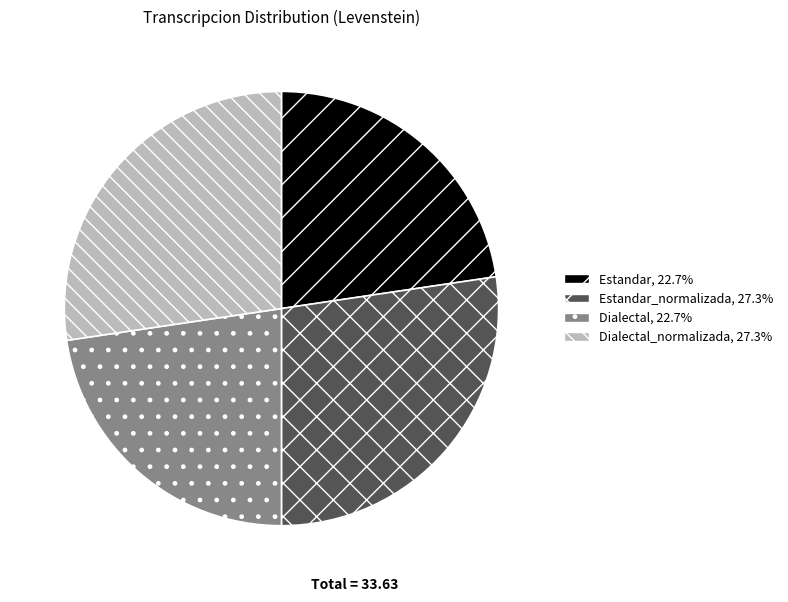

Does any single category account for the majority?

No